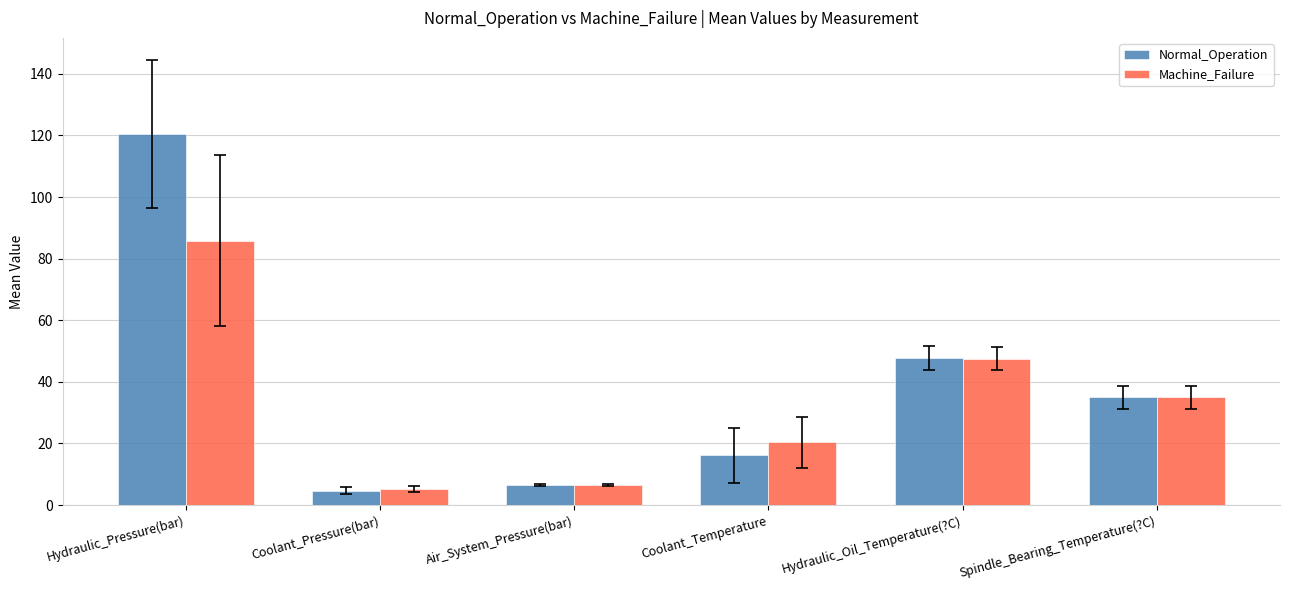

Is it true that Machine_Failure equals 6.5 at Air_System_Pressure(bar)?

True